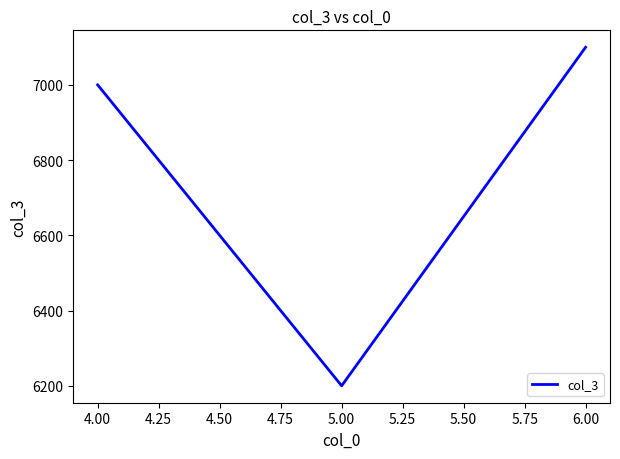

List the labels in order of value, smallest first.

5.00, 4.00, 6.00